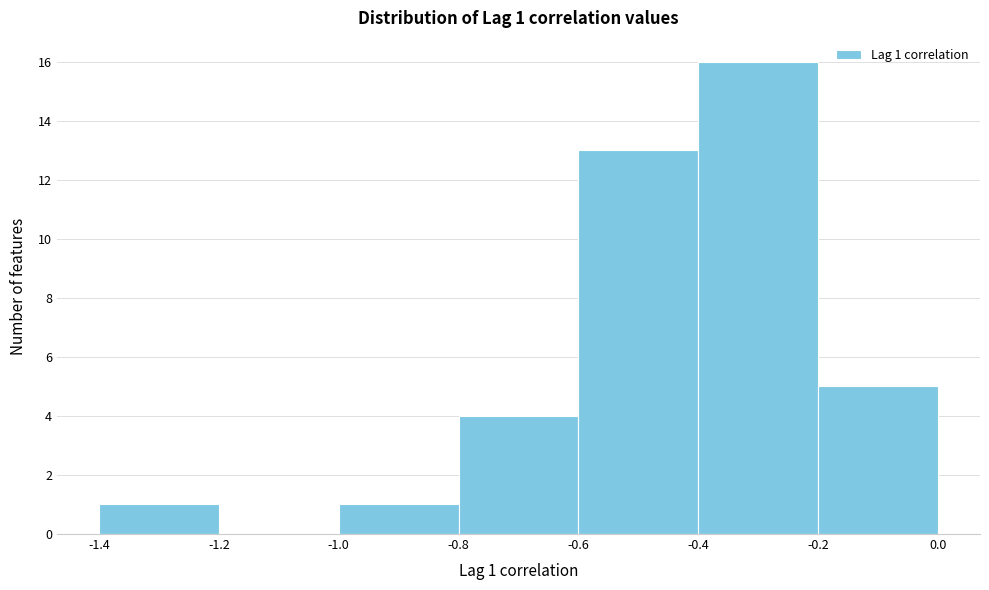

Which range on the x-axis has the tallest bar?

-0.4 to -0.2